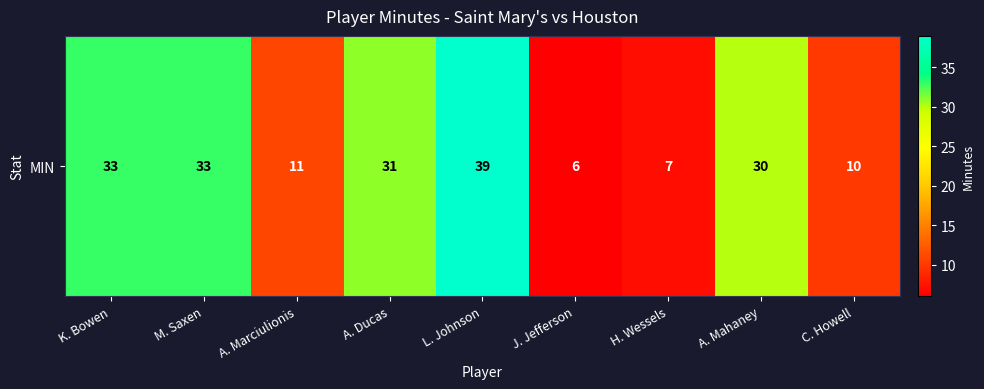

Which has a higher value, H. Wessels or C. Howell?

C. Howell